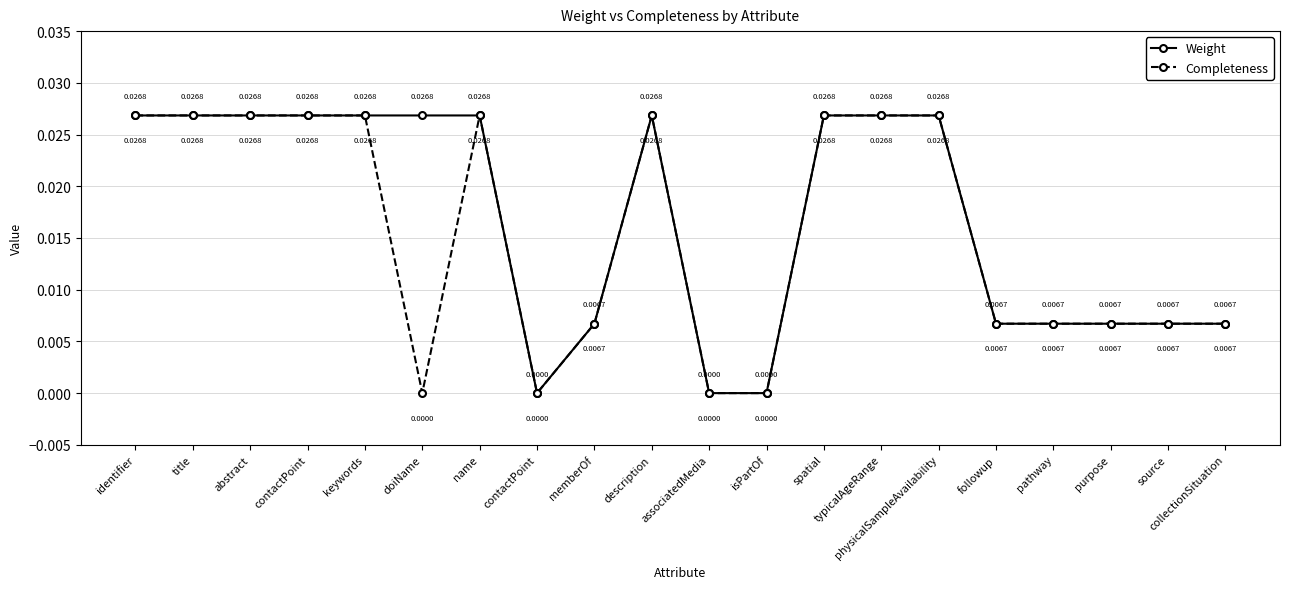

What are all the series names shown in the legend?

Weight, Completeness